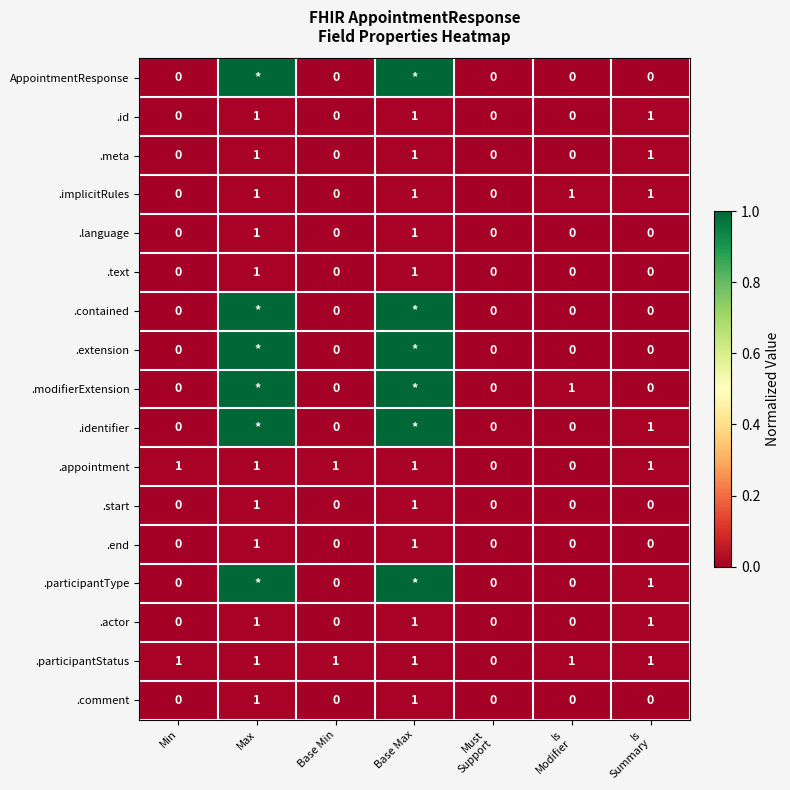

What is the difference between the highest and lowest values at Base Min?

1.0